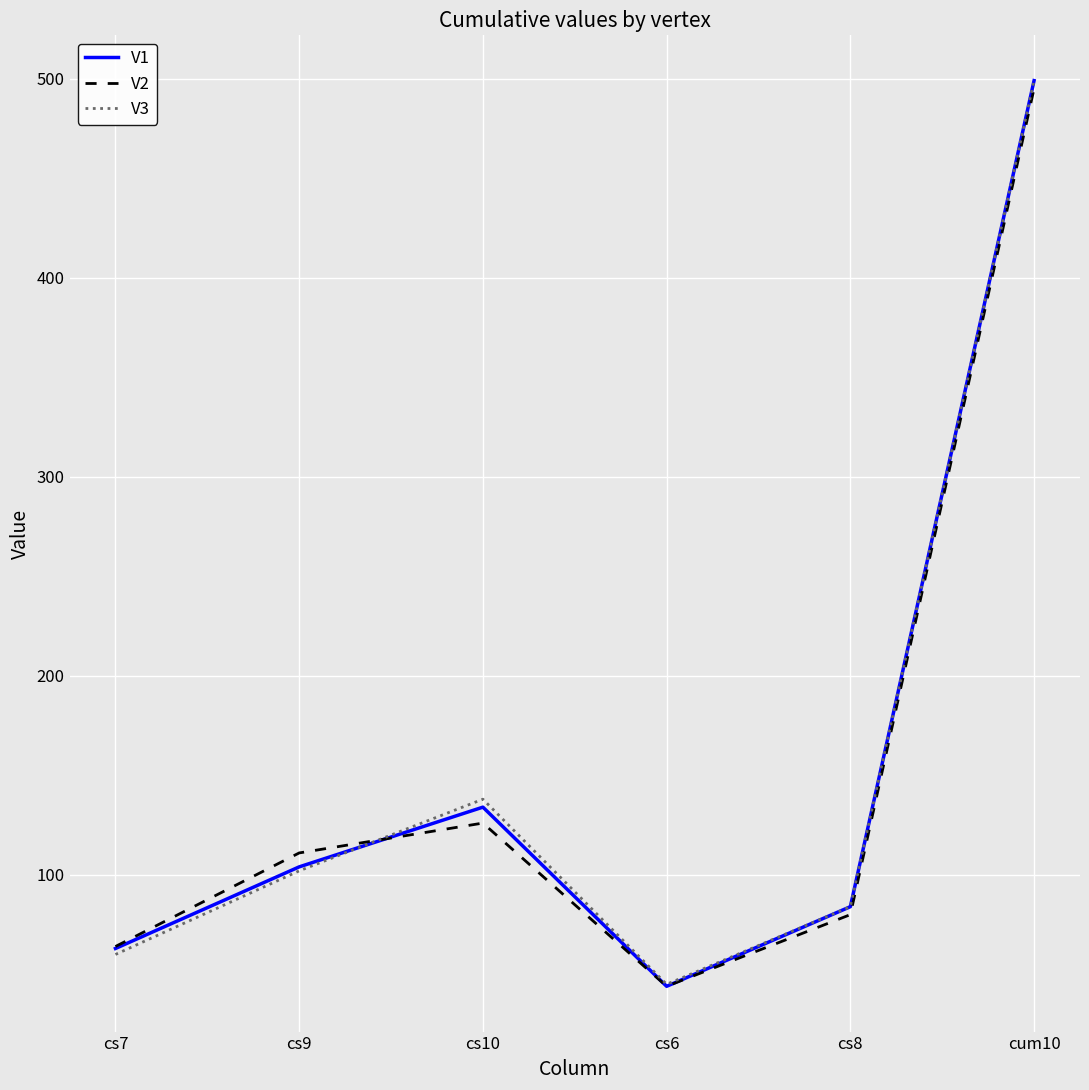

At which label does V3 reach its peak?

cum10